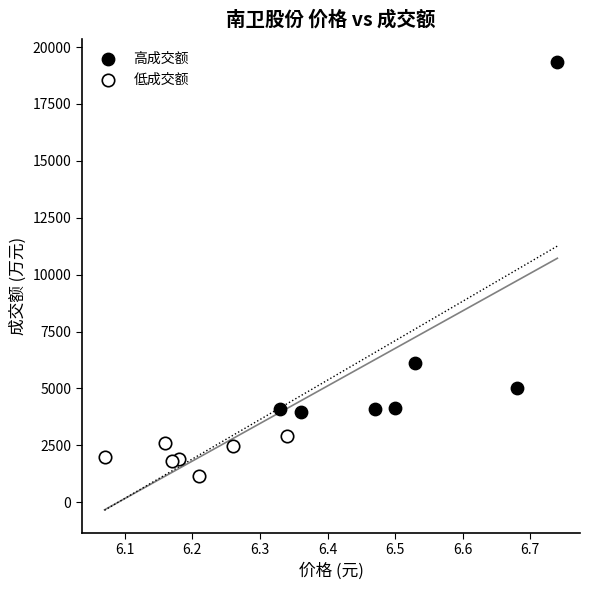

Which series reaches the maximum Y coordinate?

高成交额